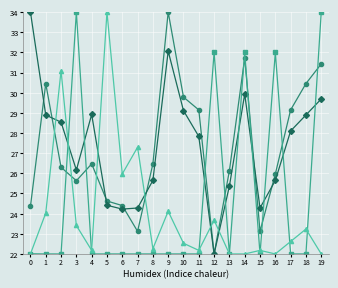

How many distinct data groups are displayed?

4